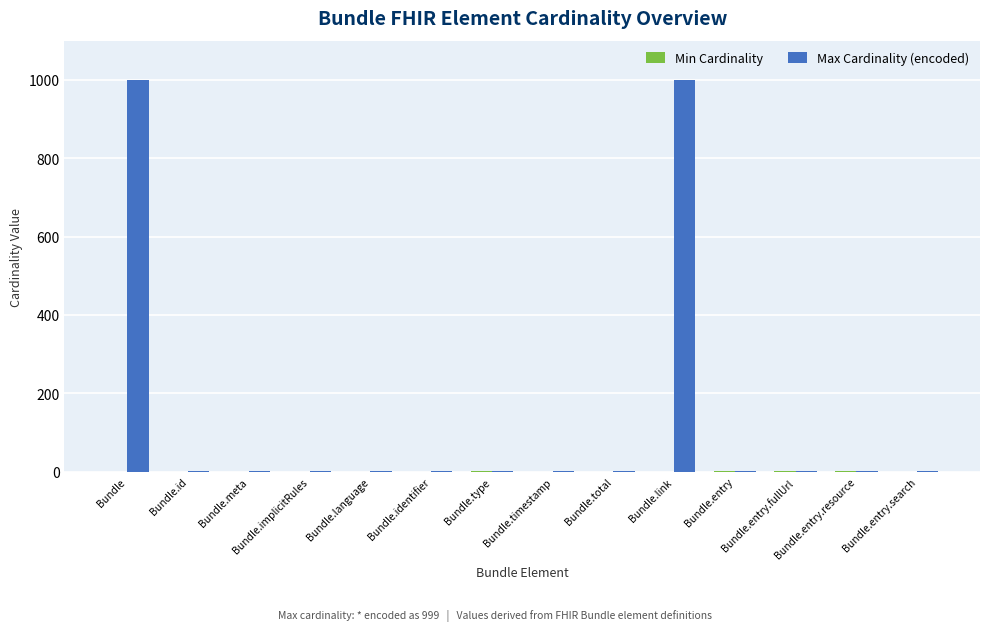

What is the sum of all Max Cardinality (encoded) values?

2012